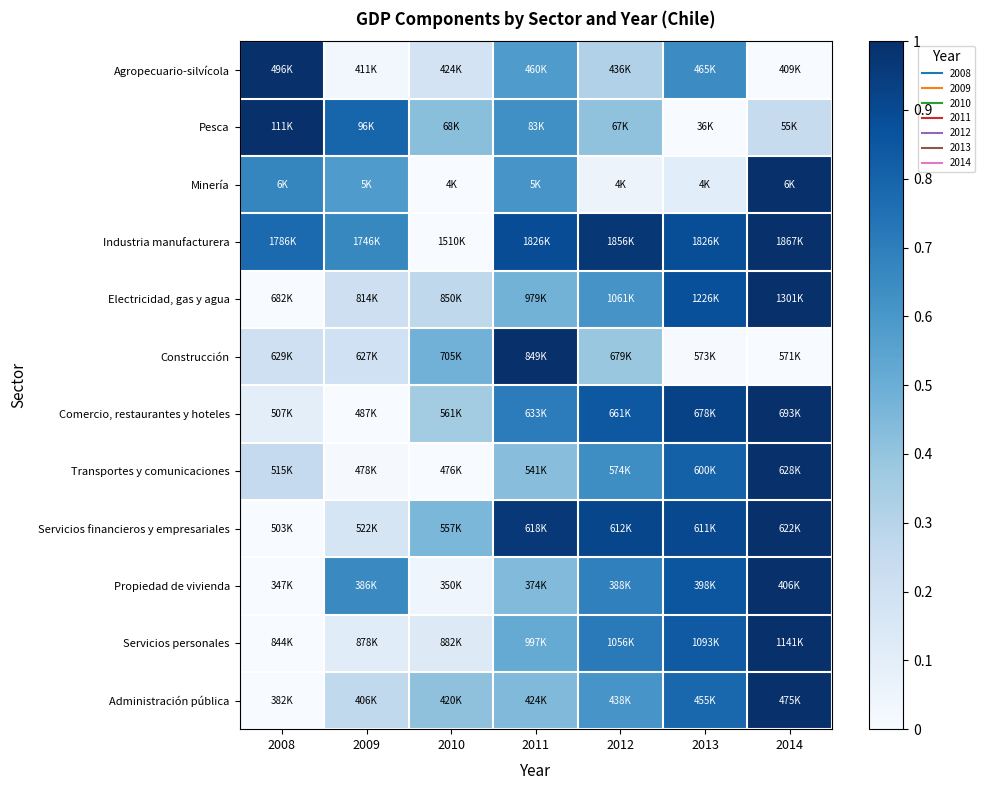

Count the number of data series in this chart.

12